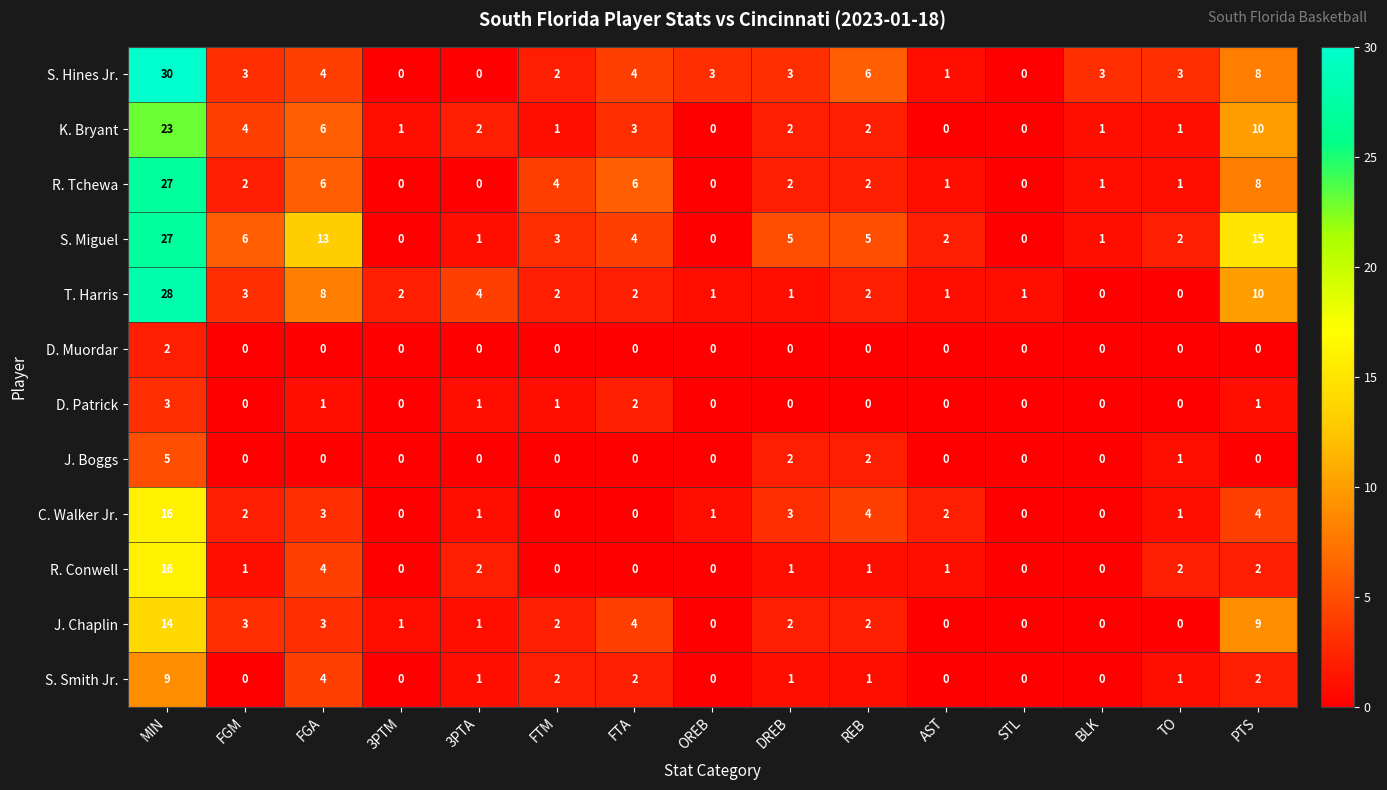

How many D. Patrick values are between 0 and 1?

13